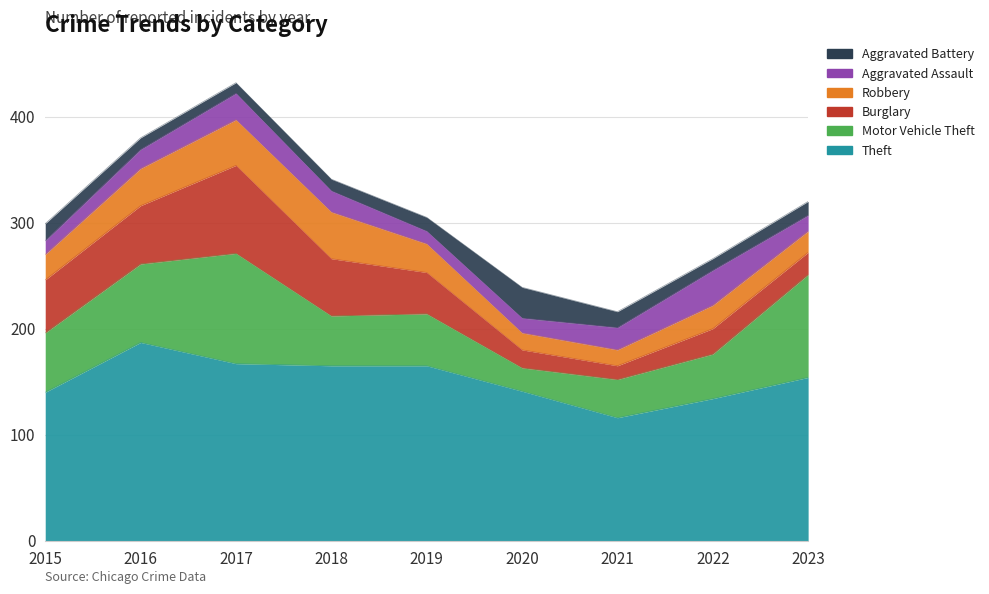

Which series has the widest spread of values?

Motor Vehicle Theft